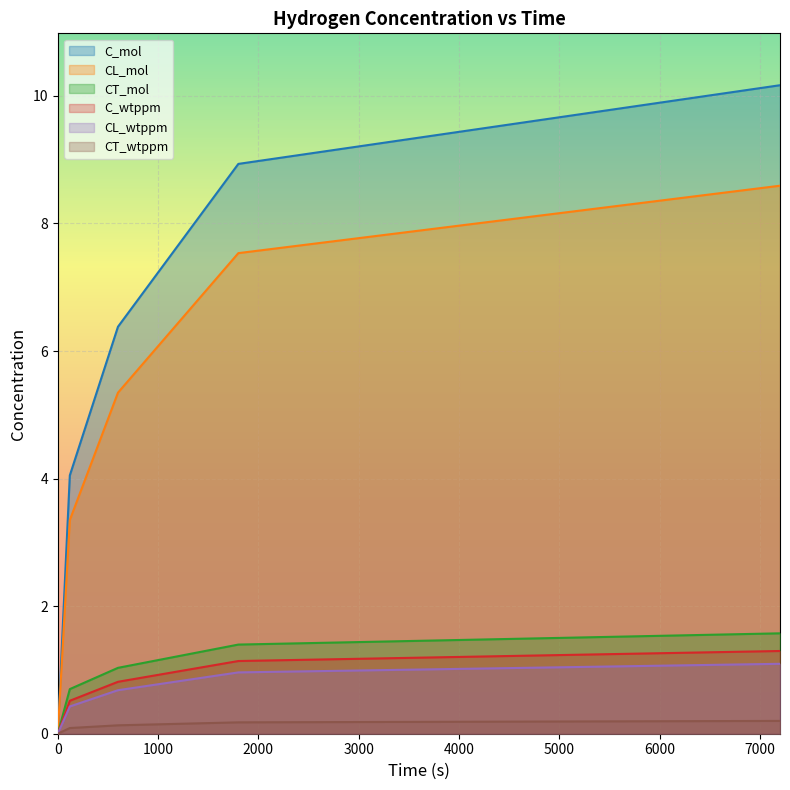

List the series in order of their peak value, lowest first.

CT_wtppm, CL_wtppm, C_wtppm, CT_mol, CL_mol, C_mol